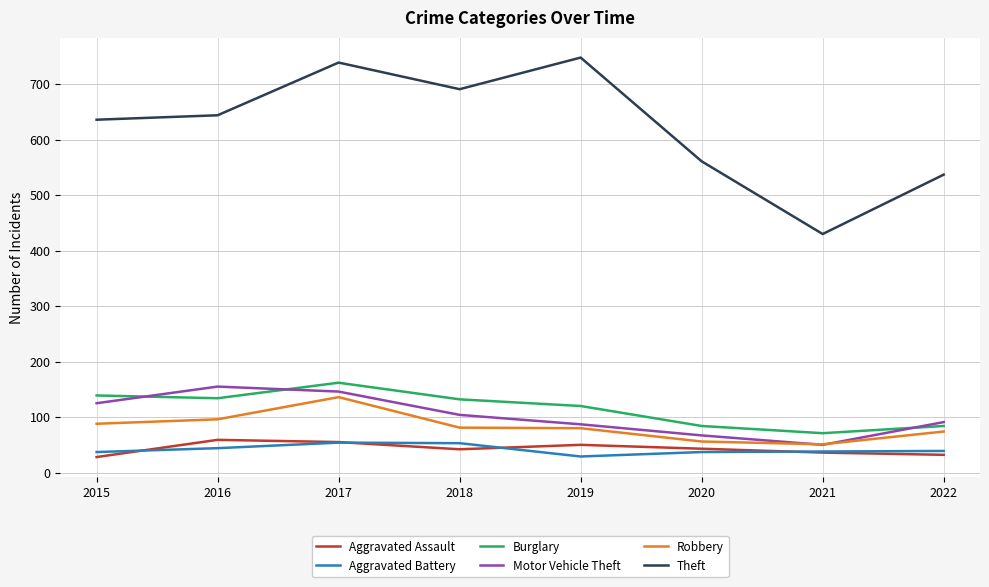

In Aggravated Assault, how many points are higher than both neighbors (excluding endpoints)?

2